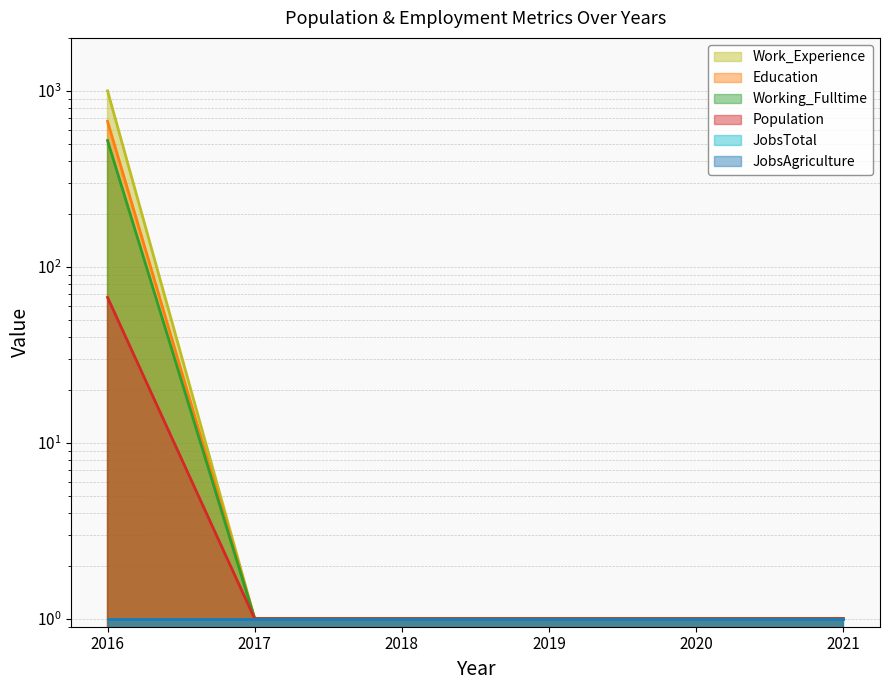

At which category is the sum across all series the highest?

2016